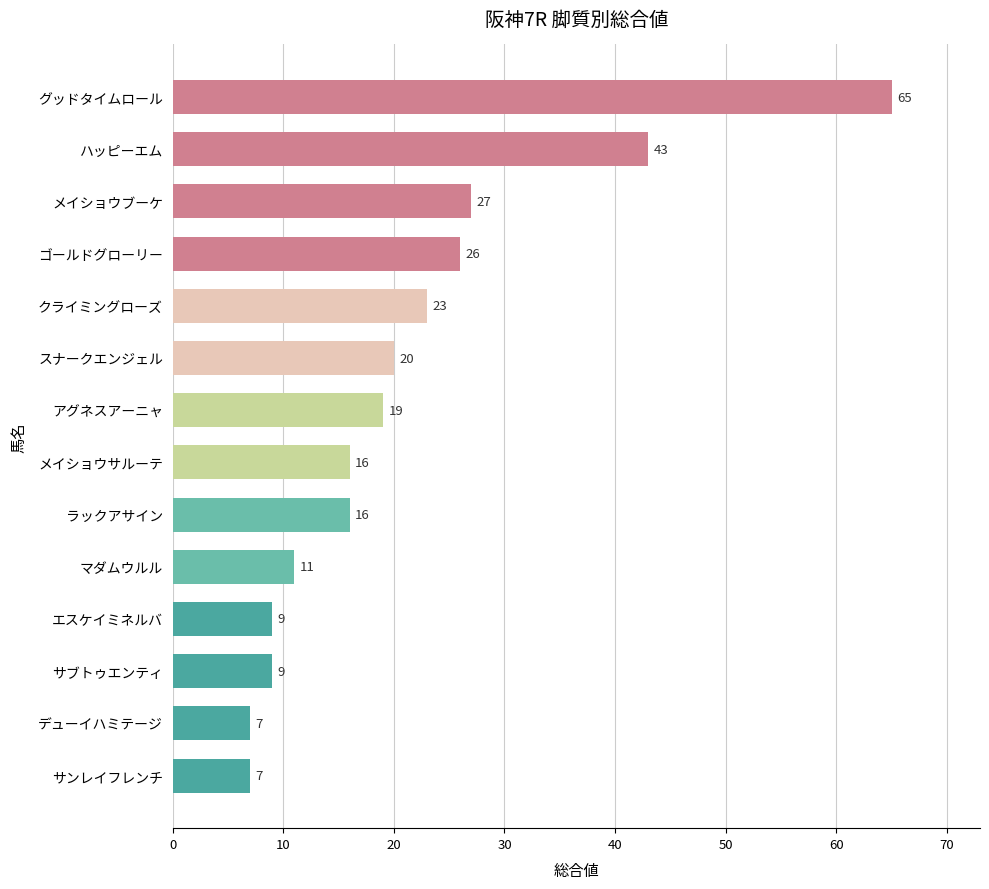

Reading bottom to top, what are all the values shown in this chart?

サンレイフレンチ=7	デューイハミテージ=7	サブトゥエンティ=9	エスケイミネルバ=9	マダムウルル=11	ラックアサイン=16	メイショウサルーテ=16	アグネスアーニャ=19	スナークエンジェル=20	クライミングローズ=23	ゴールドグローリー=26	メイショウブーケ=27	ハッピーエム=43	グッドタイムロール=65